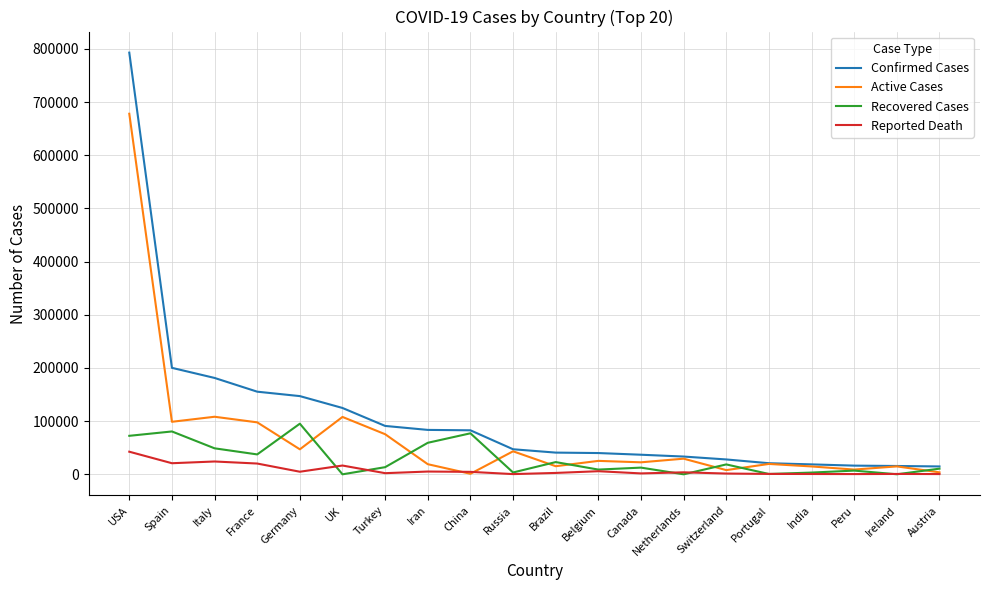

Between which two adjacent categories do Reported Death and Recovered Cases first intersect?

Germany and UK